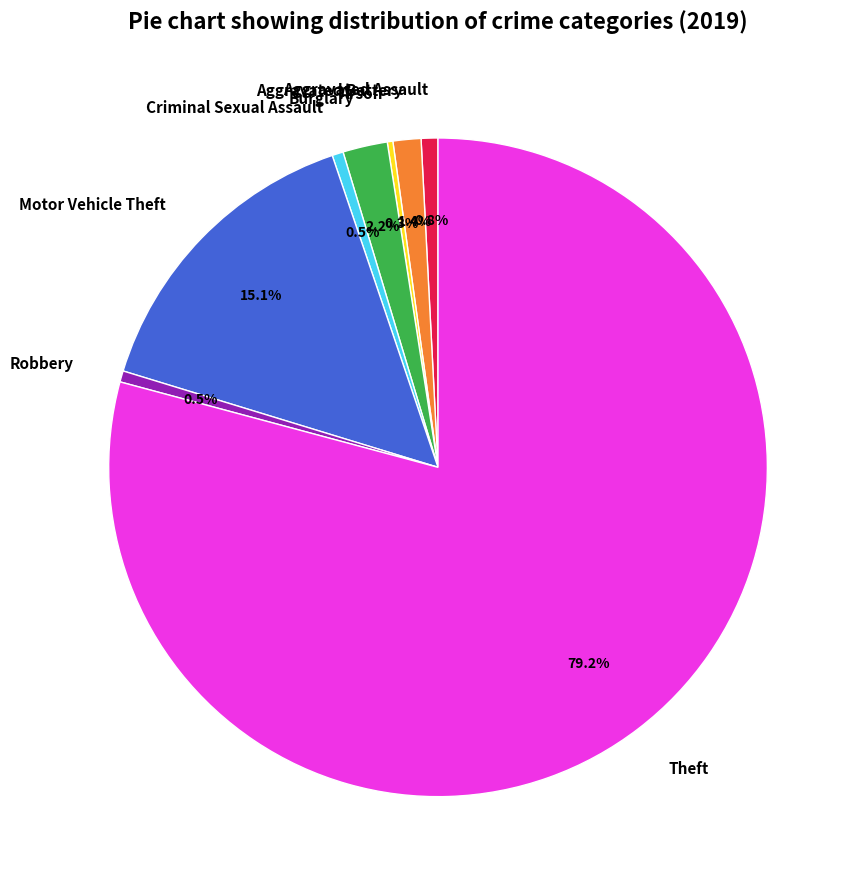

What portion of the pie excludes Criminal Sexual Assault?

99.5%